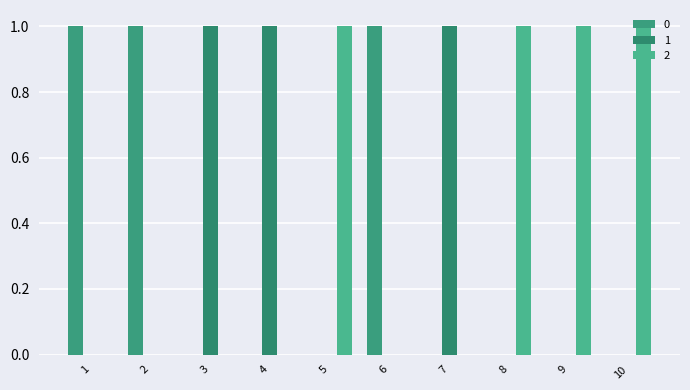

Rank the series at 9 from lowest to highest value.

0, 1, 2